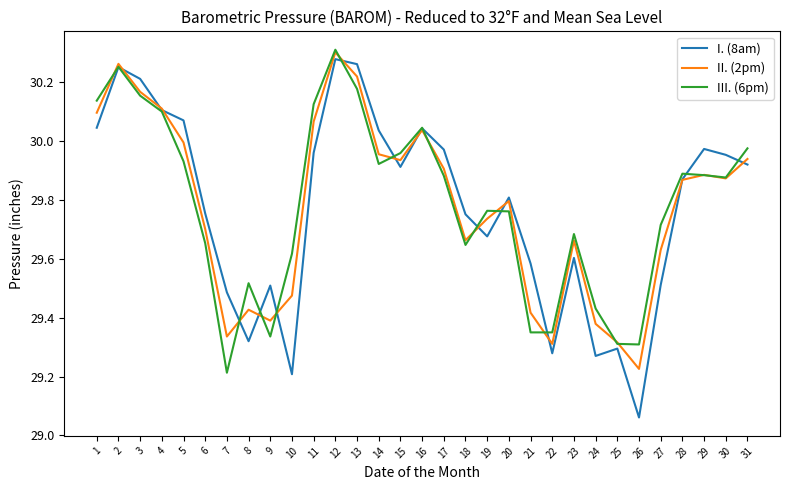

The I. (8am) series shows 30.3 at 2. True or false?

True